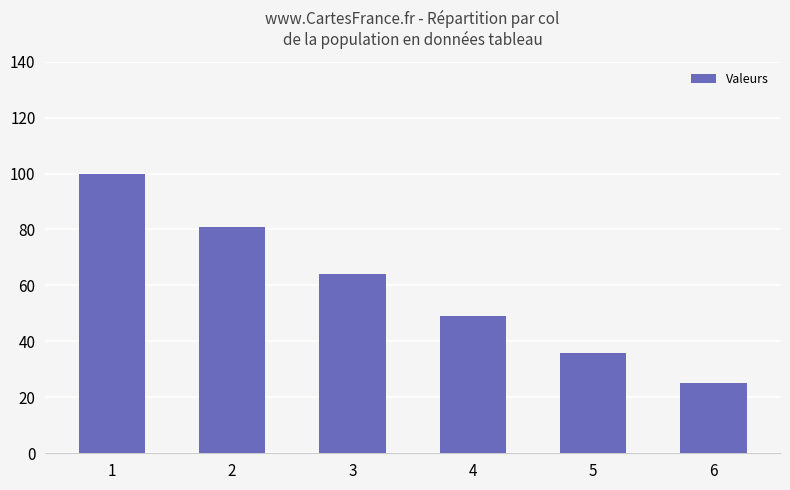

At which label does the data first exceed 64?

1